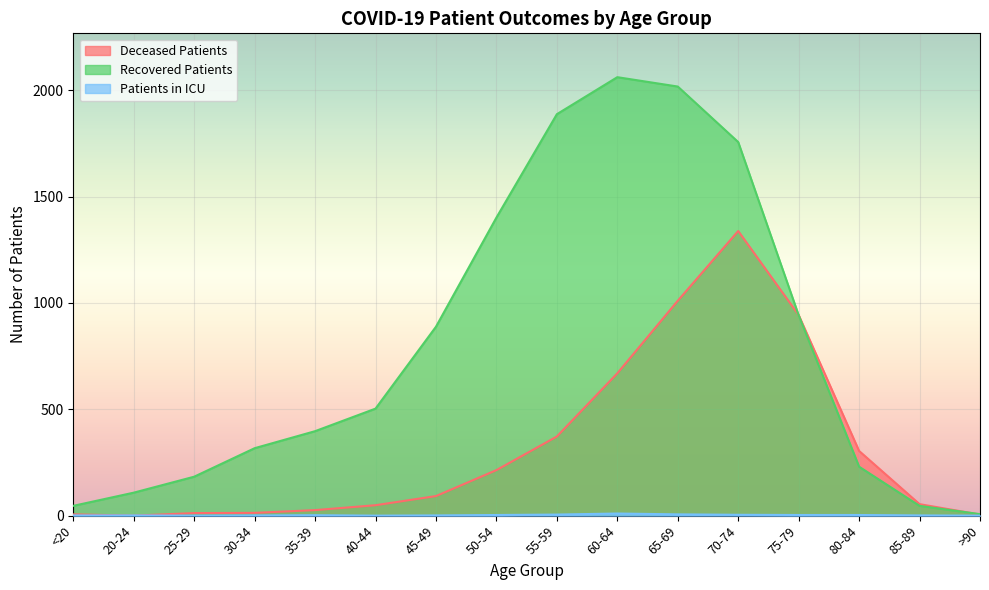

Which series has the widest spread of values?

Recovered Patients